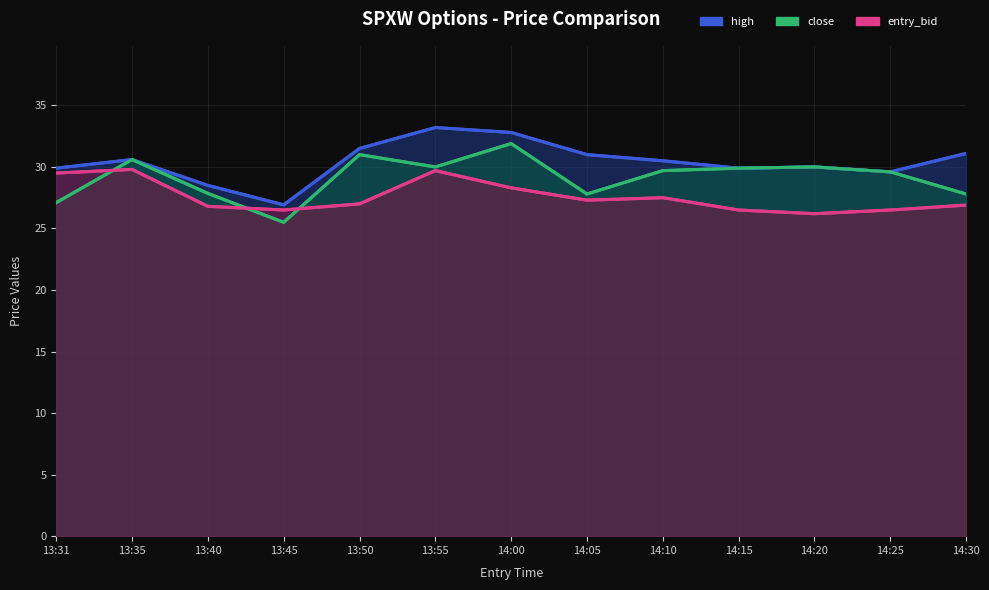

Rank the series by their average value, from lowest to highest.

entry_bid, close, high